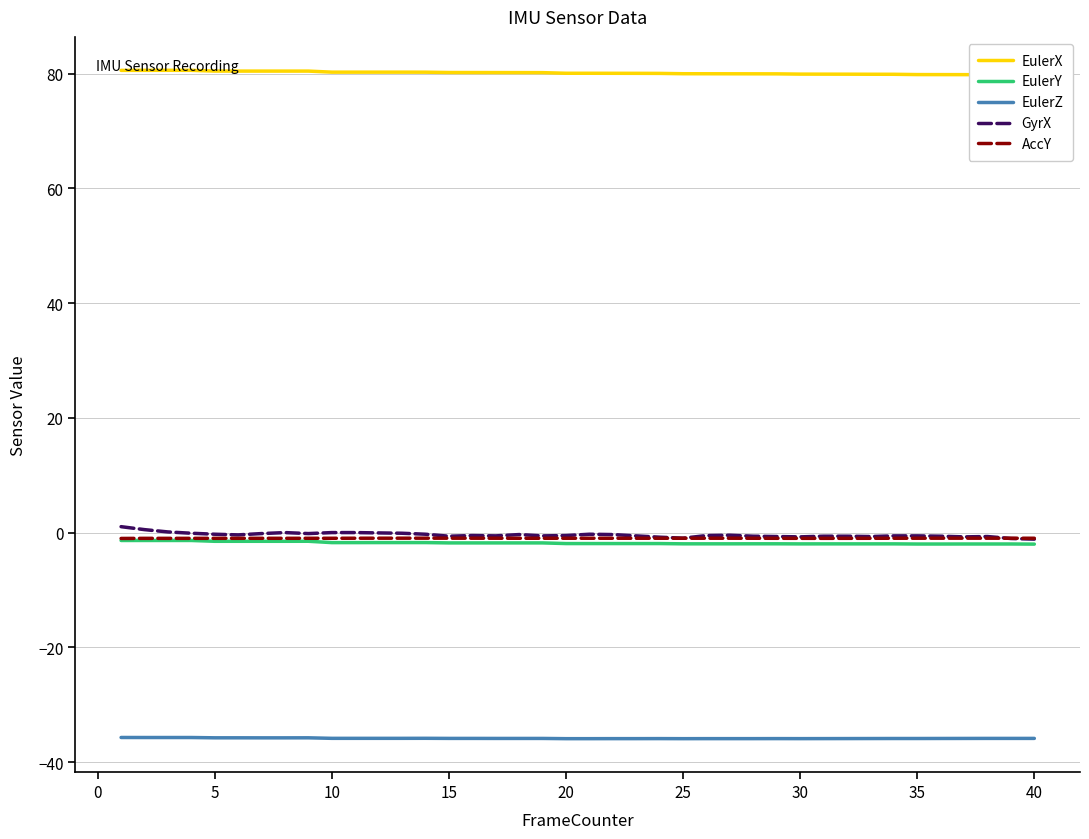

What is the lowest value of the EulerZ series?

-35.9